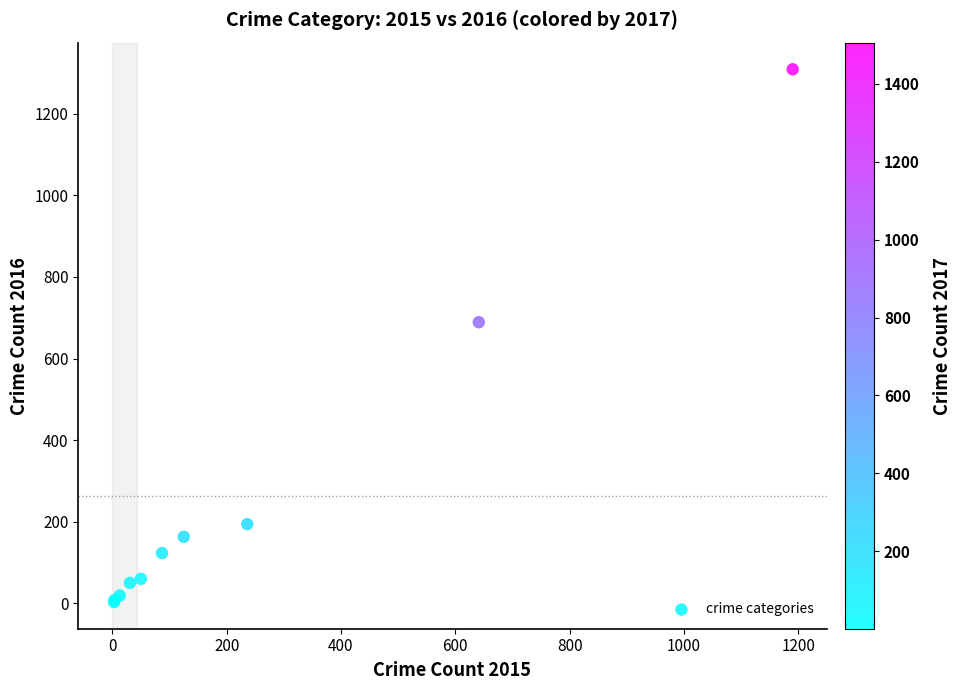

What Y value in the scatter plot is closest to 656?

689